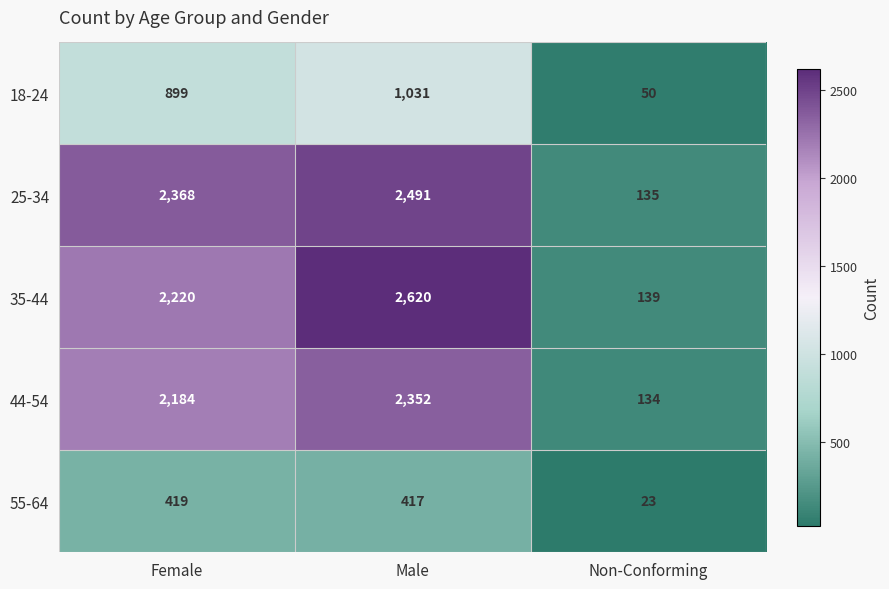

Which series has the largest range (max minus min)?

35-44